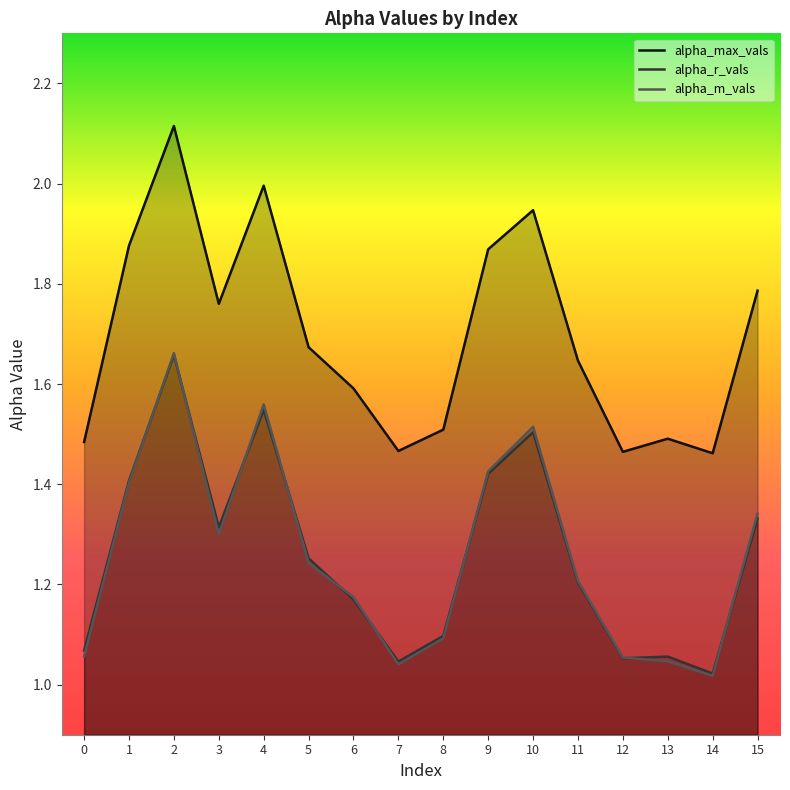

At which category does alpha_m_vals reach its first local valley?

3